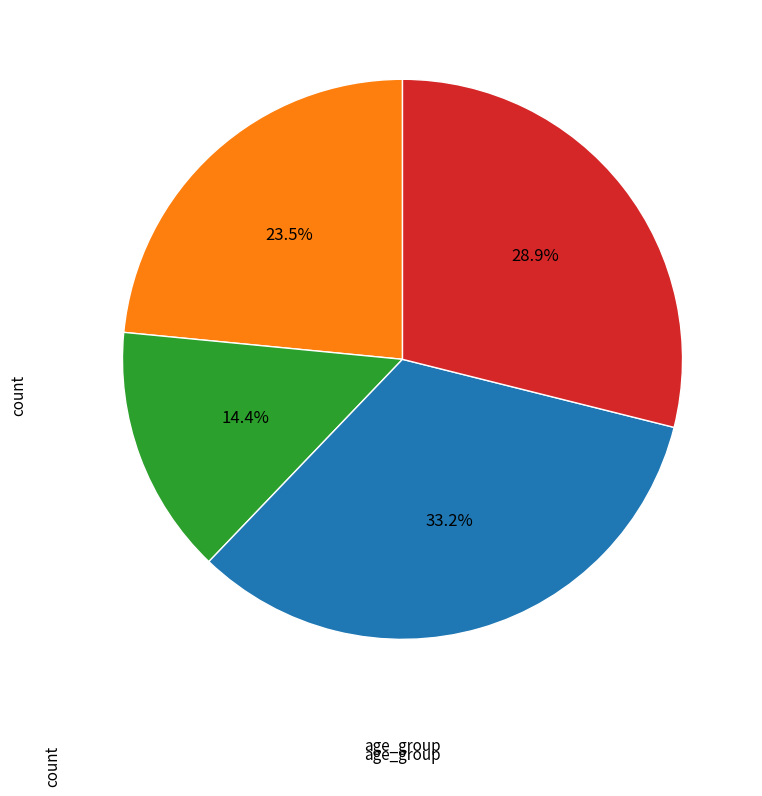

To the nearest percent, what is the difference between the largest and smallest slice percentages?

19%